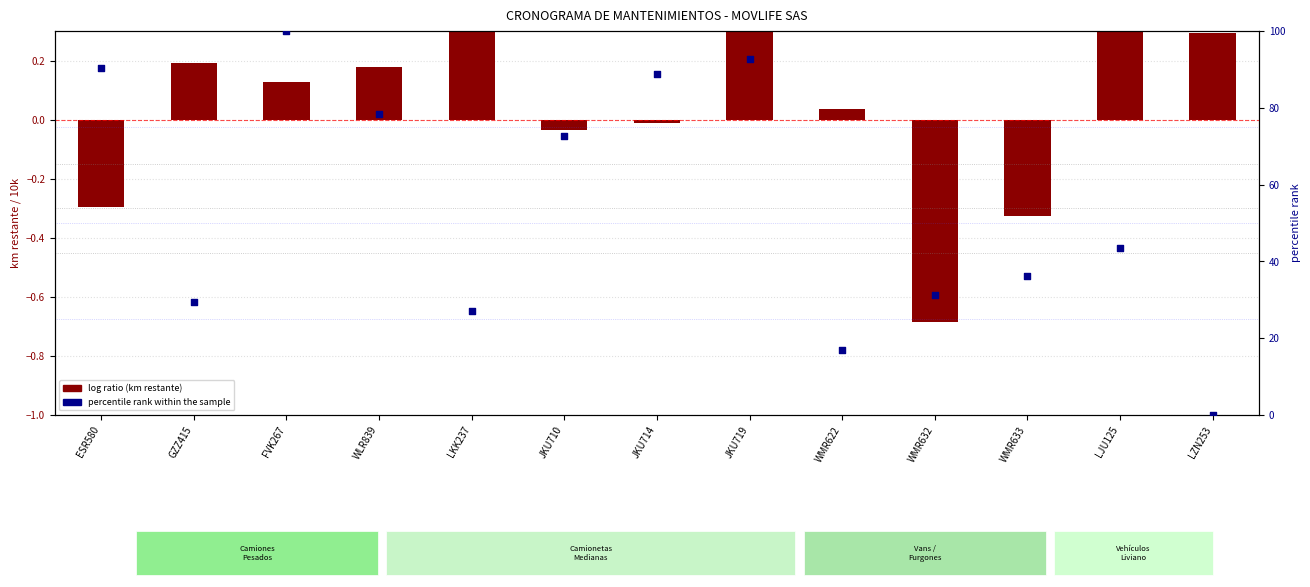

Which series reaches the maximum Y coordinate?

percentile rank within sample